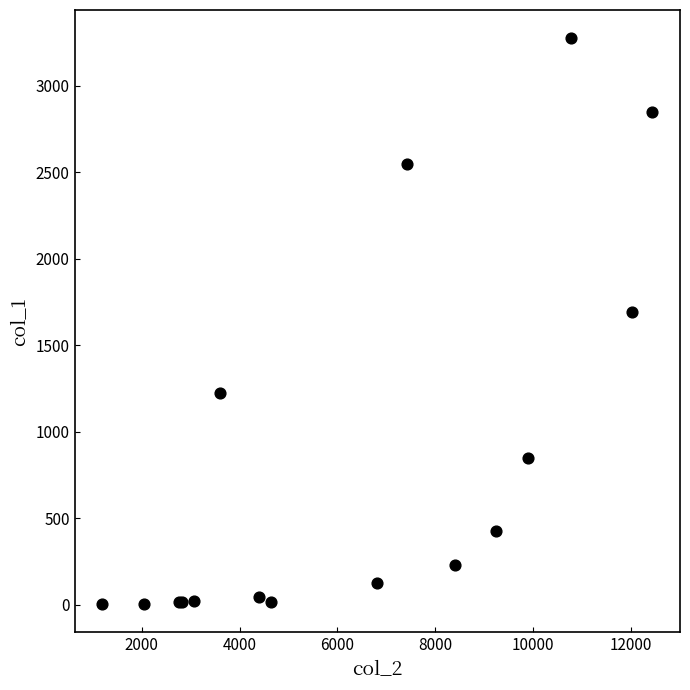

What Y value in the scatter plot is closest to 1638?

1690